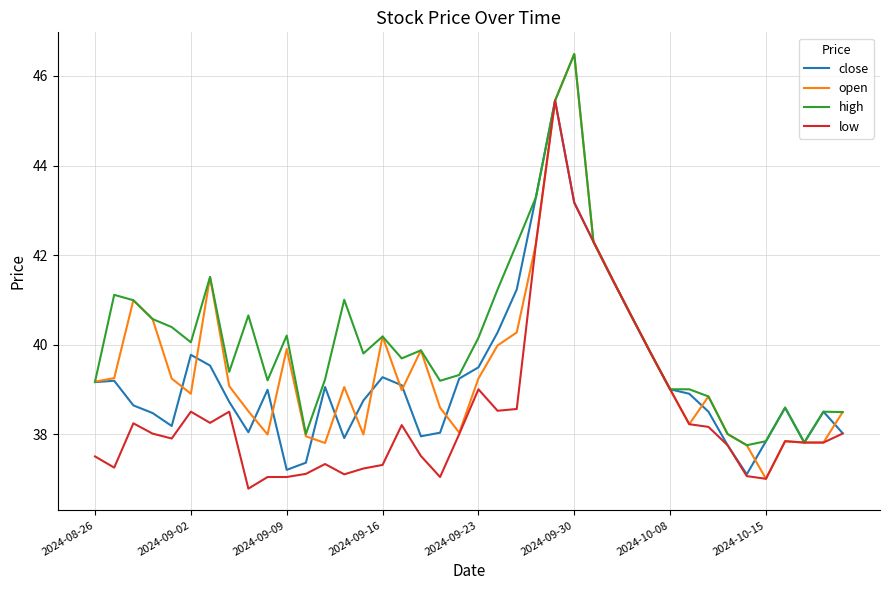

What is the minimum value shown in the chart?

36.8